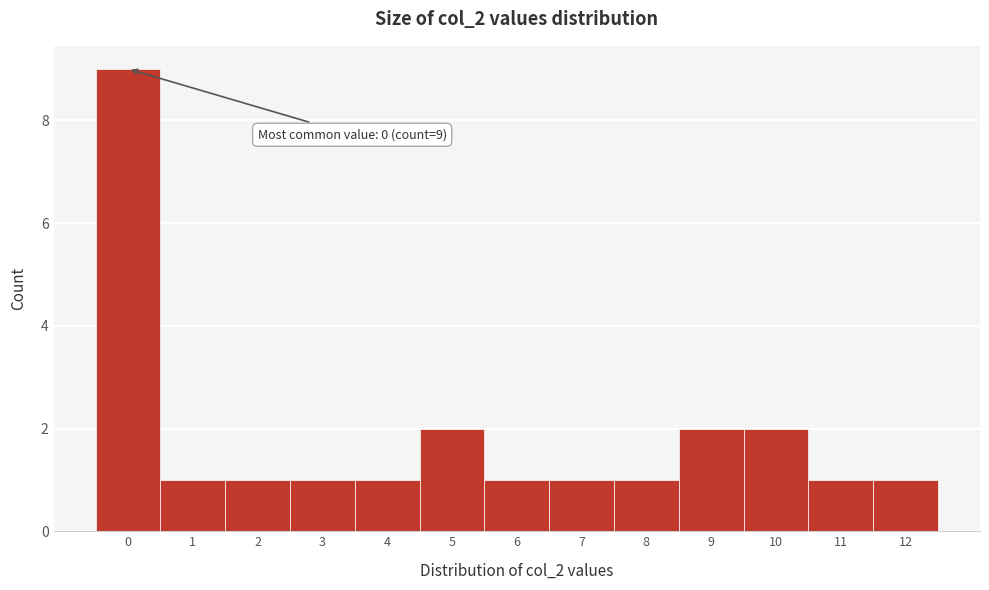

Reading left to right, transcribe all the data shown in this chart.

0=9	1=1	2=1	3=1	4=1	5=2	6=1	7=1	8=1	9=2	10=2	11=1	12=1